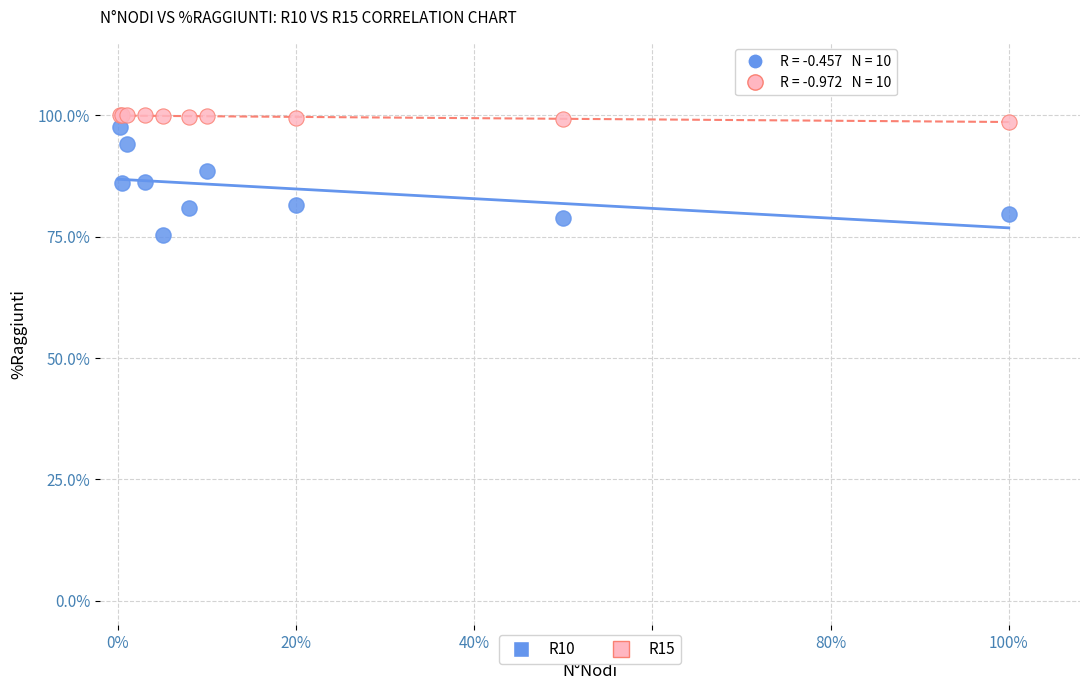

Which series contains the lowest Y value?

R10